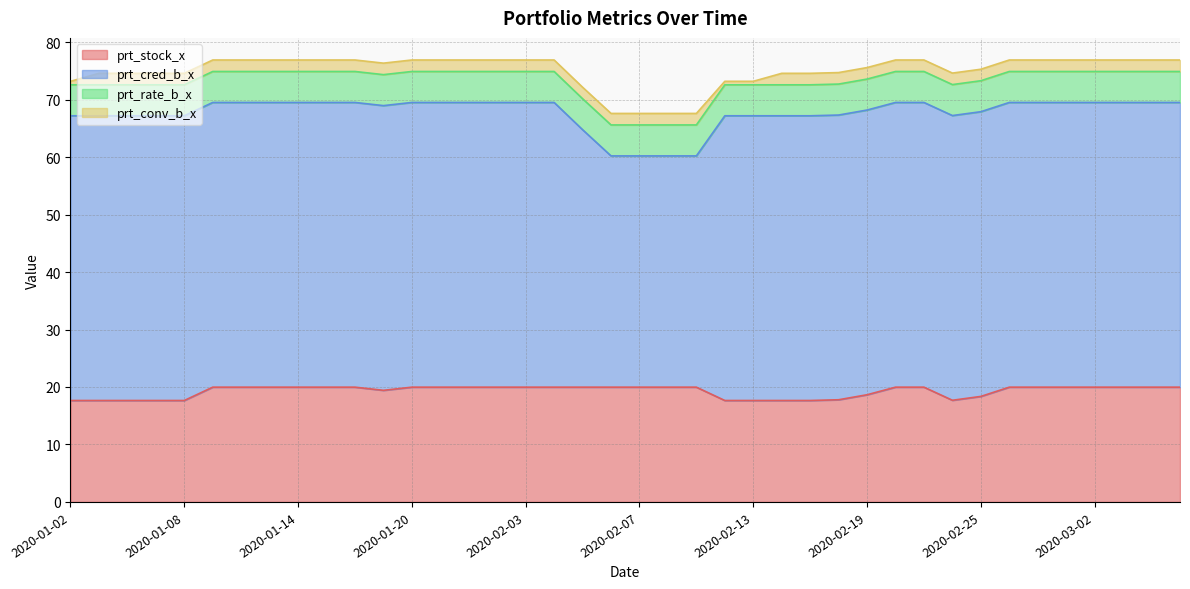

Which category has the highest value in the prt_stock_x series?

2020-01-09